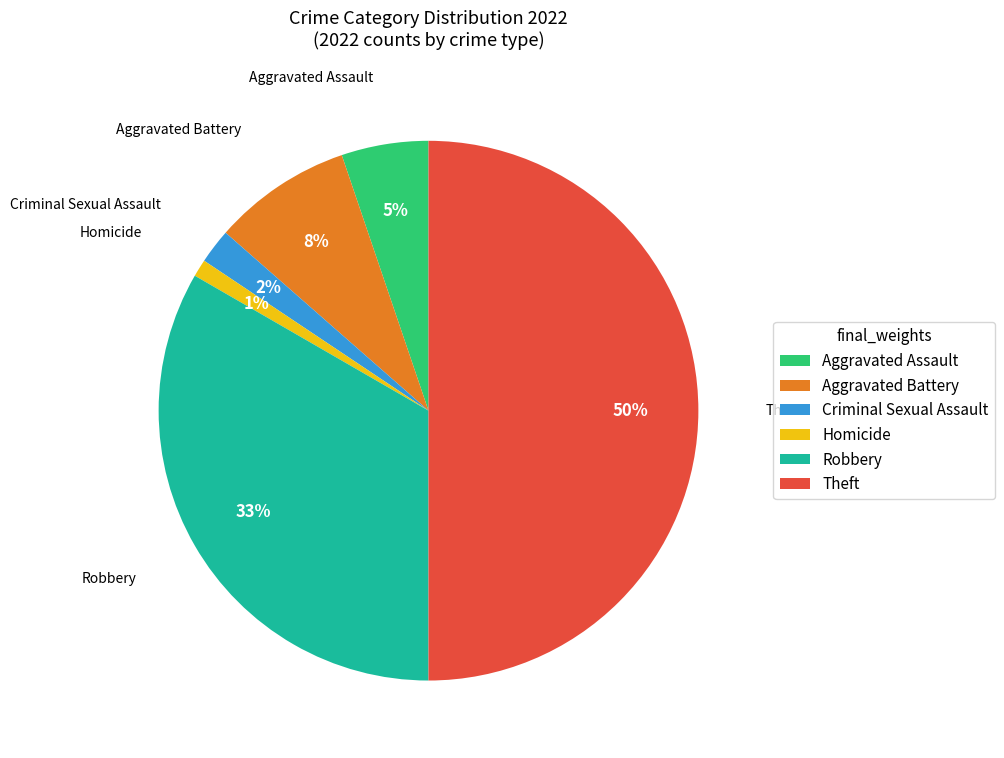

What is the largest slice in the pie chart?

Theft